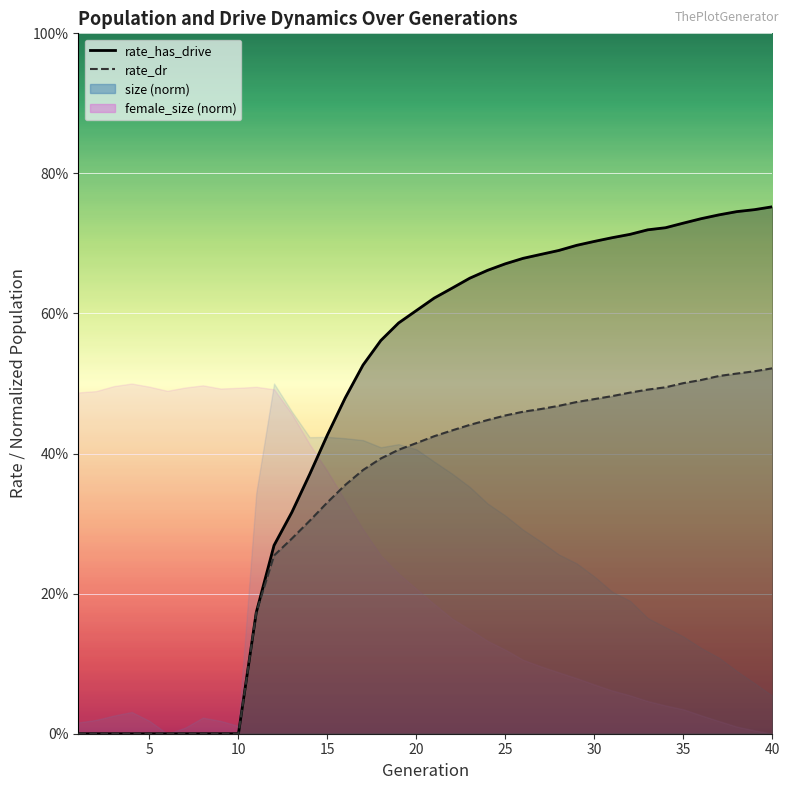

The rate_dr series shows 0.5 at 34. True or false?

True